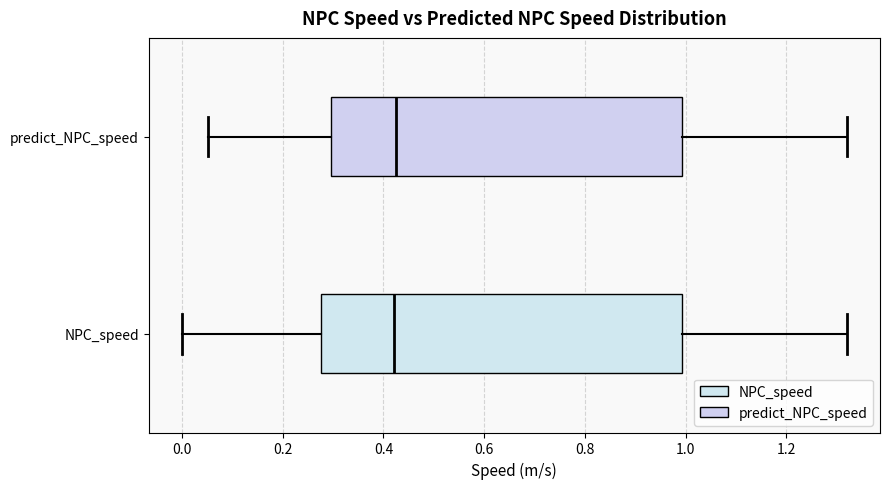

Reading bottom to top, read every box against the x-axis: the position of its median line, the range the box covers, and the ends of its whiskers. The values are not printed on the chart, so give them approximately, as read against the axis.

NPC_speed: median 0.42, box 0.28 to 1.00, whiskers 0.00 to 1.32
predict_NPC_speed: median 0.42, box 0.30 to 1.00, whiskers 0.06 to 1.32